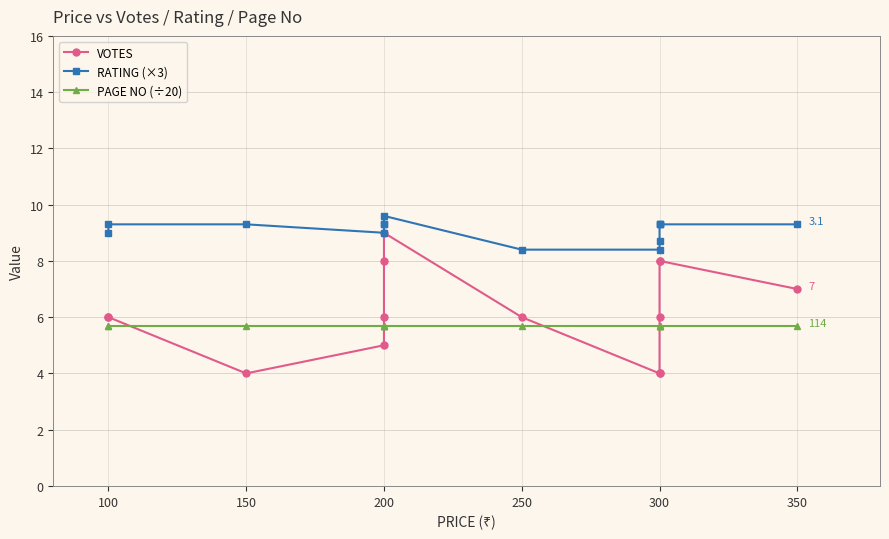

What is the total value across all series at 300?

18.1